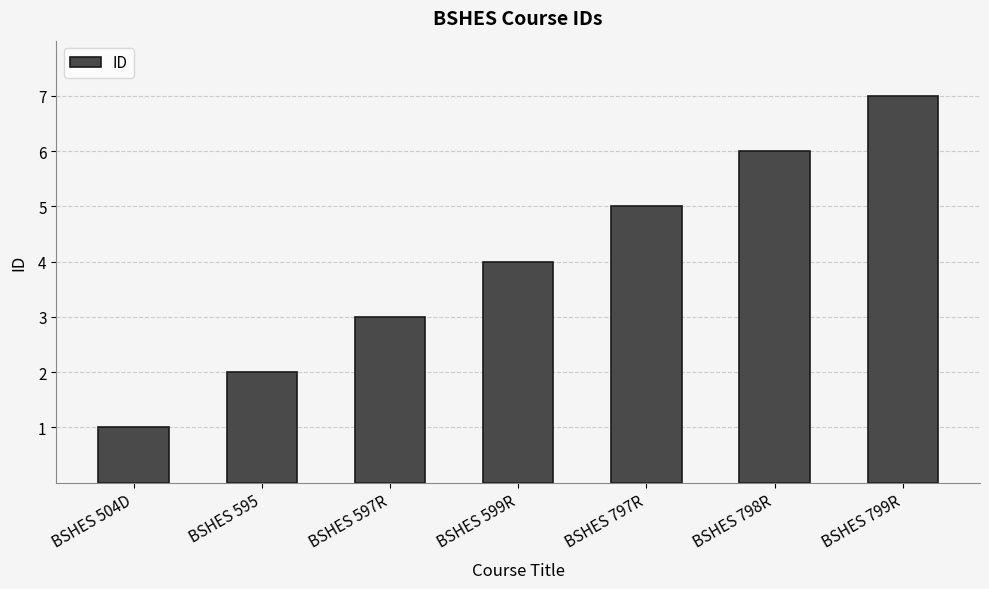

What is the maximum value shown in the chart?

7